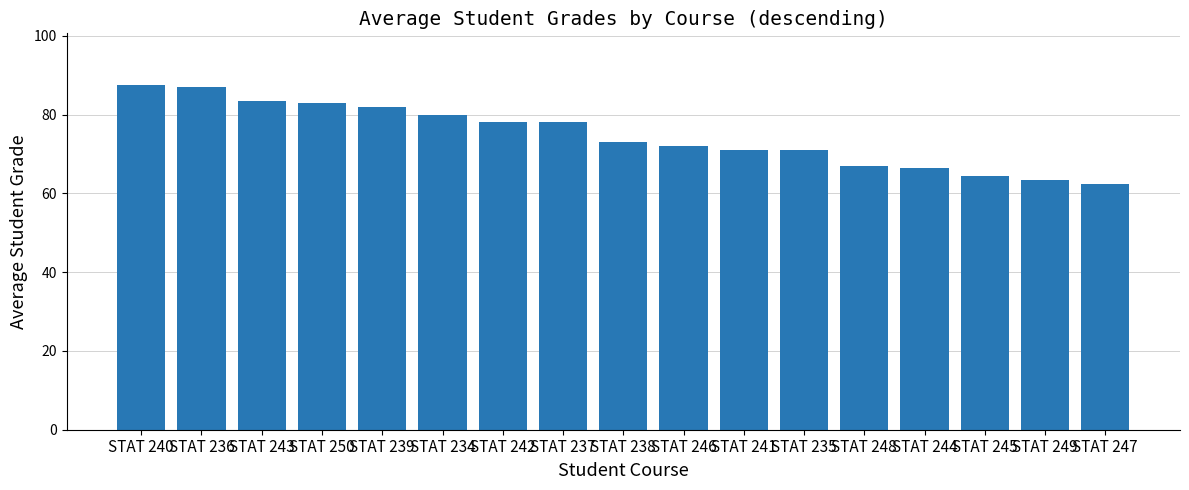

At which category does the chart reach its minimum across all series?

STAT 247